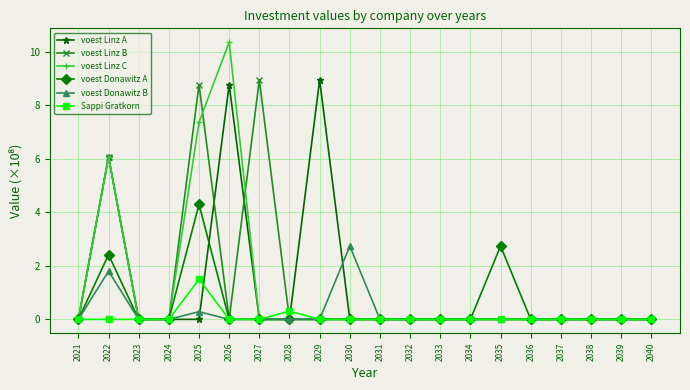

What is the greatest value displayed?

10.3